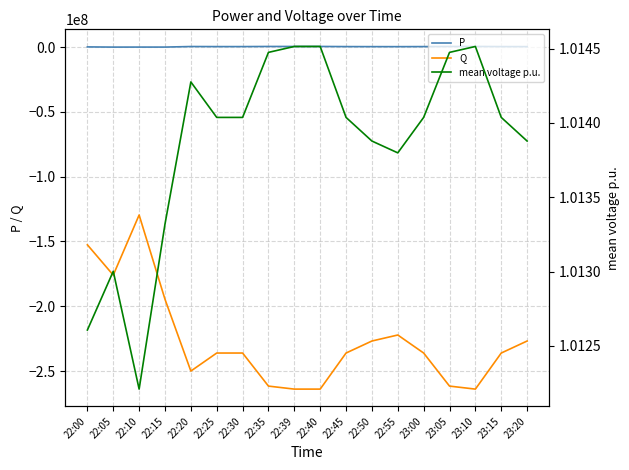

Reading right to left, what are all the values shown in this chart?

P: 23:20=375344.0	23:15=406550.0	23:10=507616.0	23:05=498764.0	23:00=406550.0	22:55=360205.0	22:50=375344.0	22:45=406550.0	22:40=507616.0	22:39=507616.0	22:35=498764.0	22:30=406550.0	22:25=406550.0	22:20=455694.0	22:15=35220.0	22:10=34849.0	22:05=18930.0	22:00=170272.0
Q: 23:20=-226815077.0	23:15=-236092433.0	23:10=-263934638.0	23:05=-261612774.0	23:00=-236092433.0	22:55=-222176403.0	22:50=-226815077.0	22:45=-236092433.0	22:40=-263934638.0	22:39=-263934638.0	22:35=-261612774.0	22:30=-236092433.0	22:25=-236092433.0	22:20=-250013520.0	22:15=-194590348.0	22:10=-129563998.0	22:05=-175950238.0	22:00=-152576538.0
mean voltage p.u.: 23:20=1.0	23:15=1.0	23:10=1.0	23:05=1.0	23:00=1.0	22:55=1.0	22:50=1.0	22:45=1.0	22:40=1.0	22:39=1.0	22:35=1.0	22:30=1.0	22:25=1.0	22:20=1.0	22:15=1.0	22:10=1.0	22:05=1.0	22:00=1.0